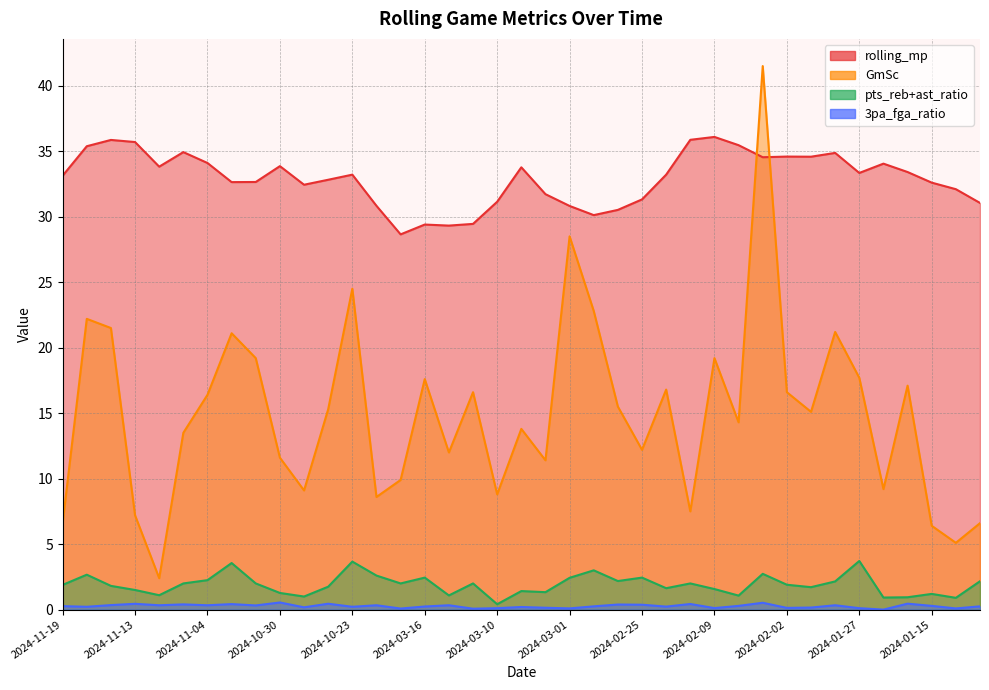

True or false: 3pa_fga_ratio has a value of 0.2 at 2024-02-27.

False